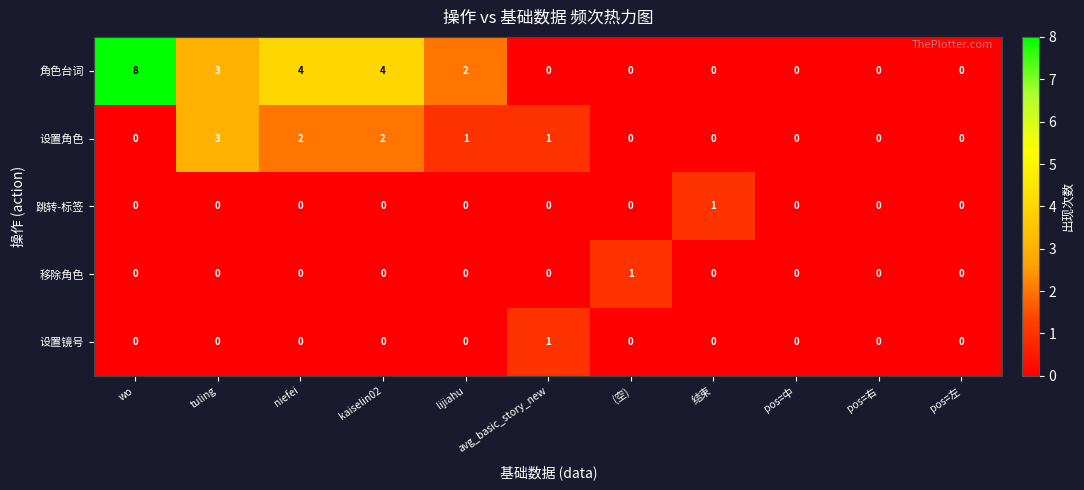

The 跳转-标签 series shows 1 at 结束. True or false?

True